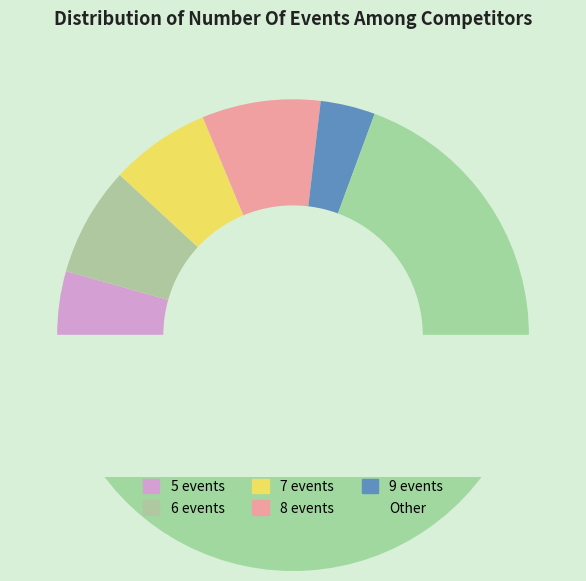

True or false: 7 events accounts for 16% of the total.

False